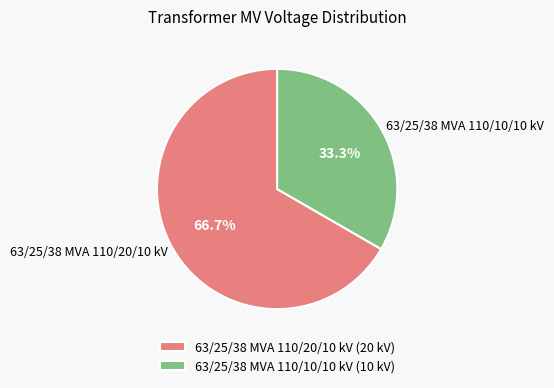

Which has a higher value, 63/25/38 MVA 110/10/10 kV or 63/25/38 MVA 110/20/10 kV?

63/25/38 MVA 110/20/10 kV